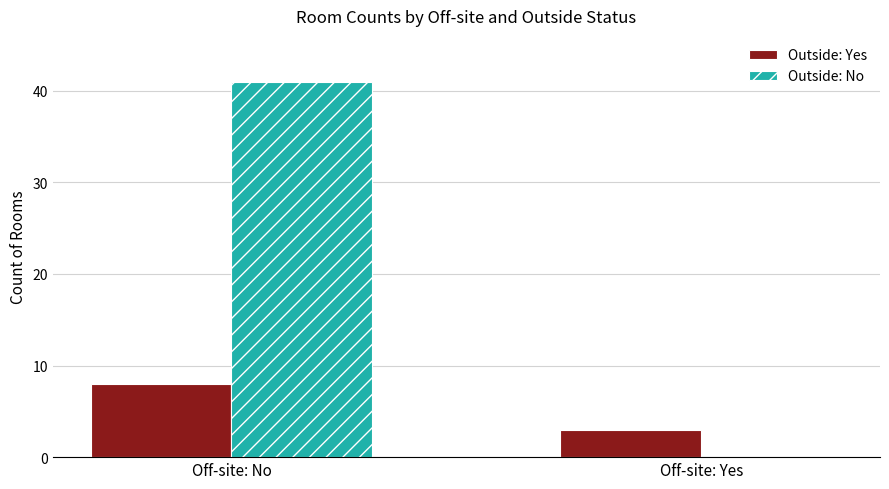

How many positive values does the Outside: No series have?

1